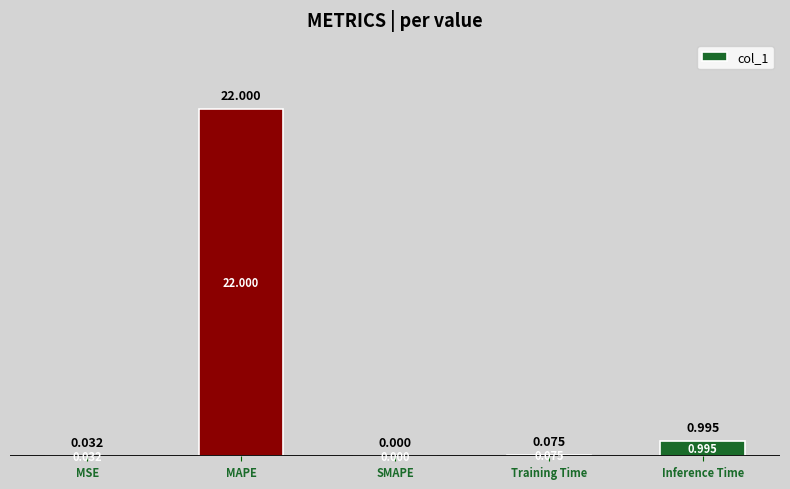

Which has a higher value, SMAPE or MSE?

MSE